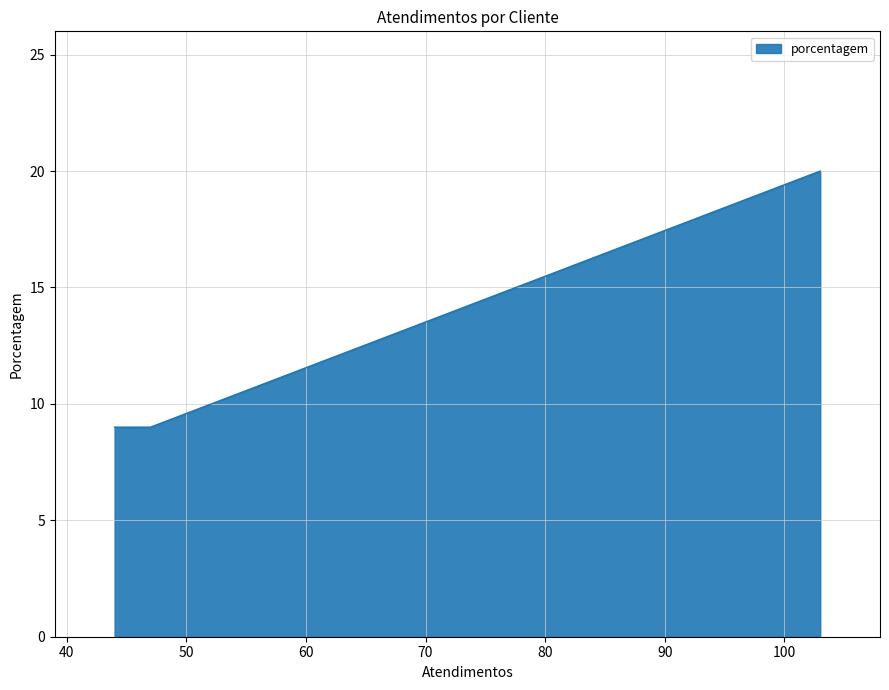

The value at HEINEKEN is 5. True or false?

False